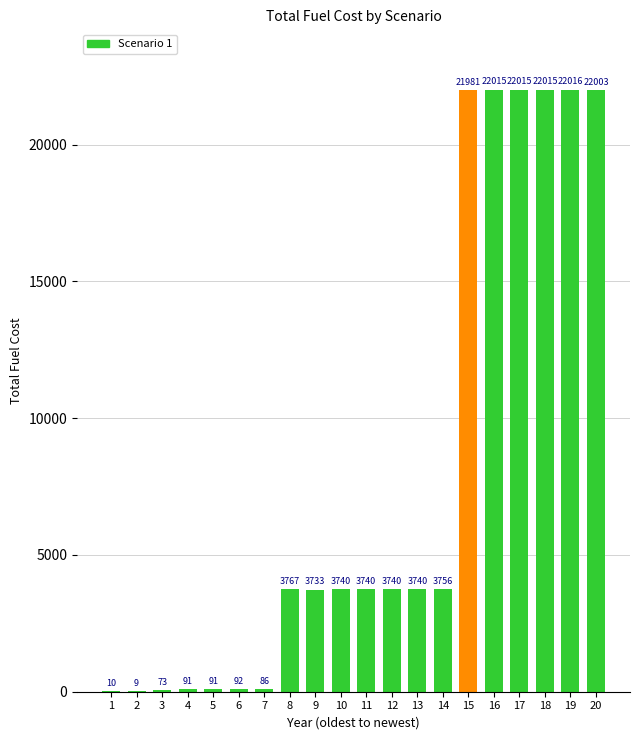

Is it true that the value at 9 is 1258.0?

False